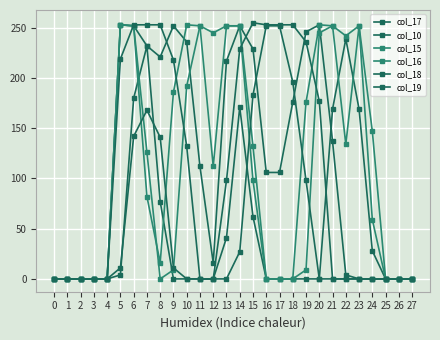

True or false: col_18 has a value of 0 at 26.

True